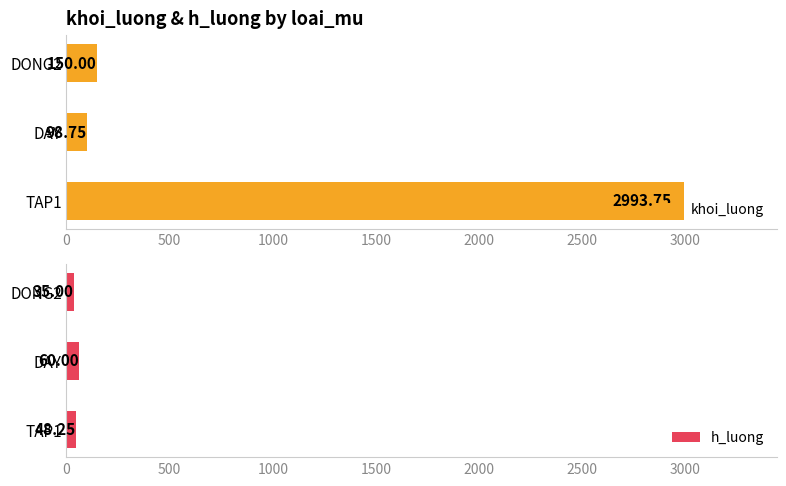

Which series has the largest total across all categories?

khoi_luong